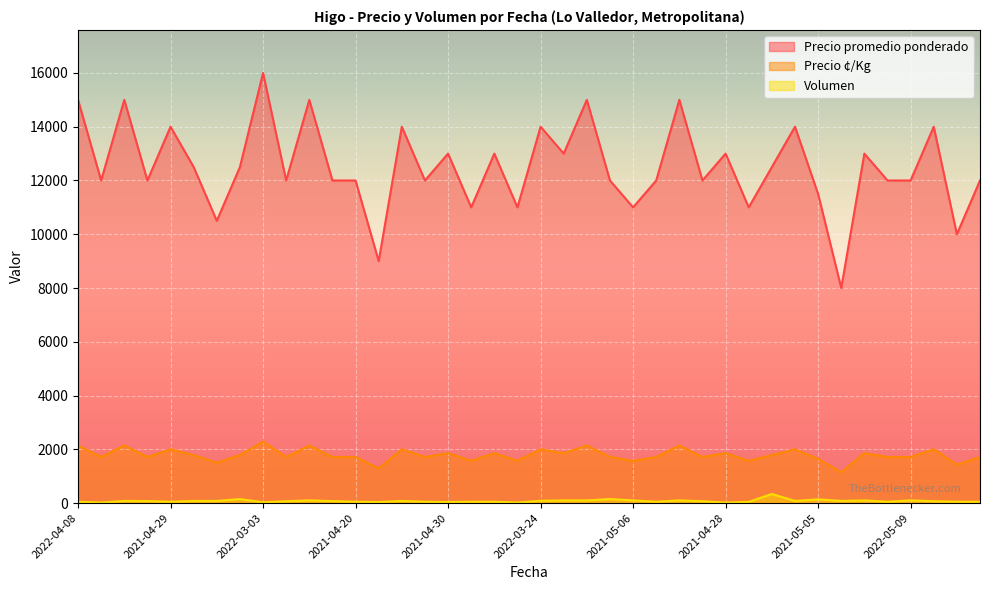

What is the approximate value of Volumen at 2022-05-13, to the nearest 5?

80